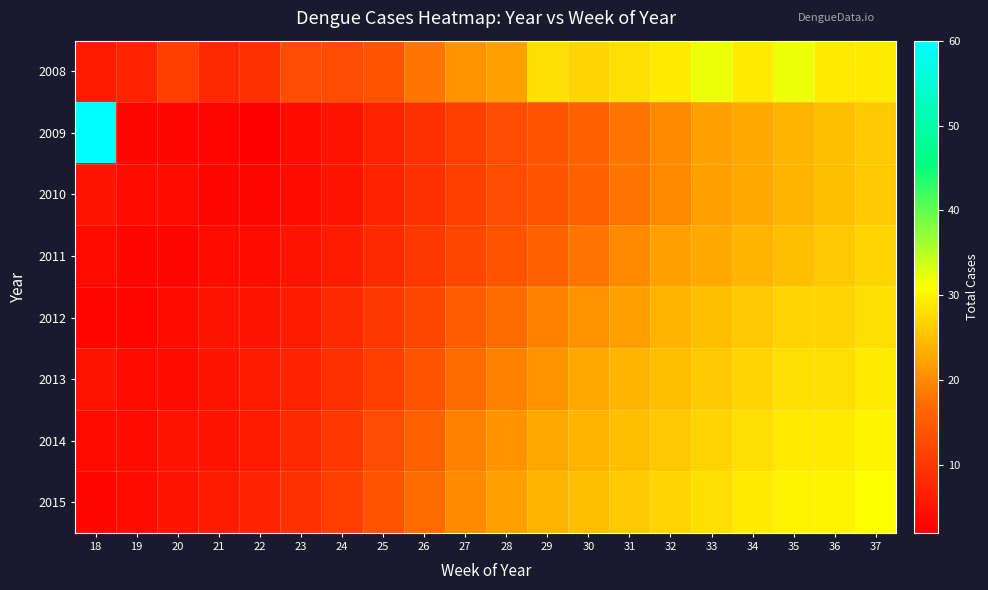

Count the number of data series in this chart.

8